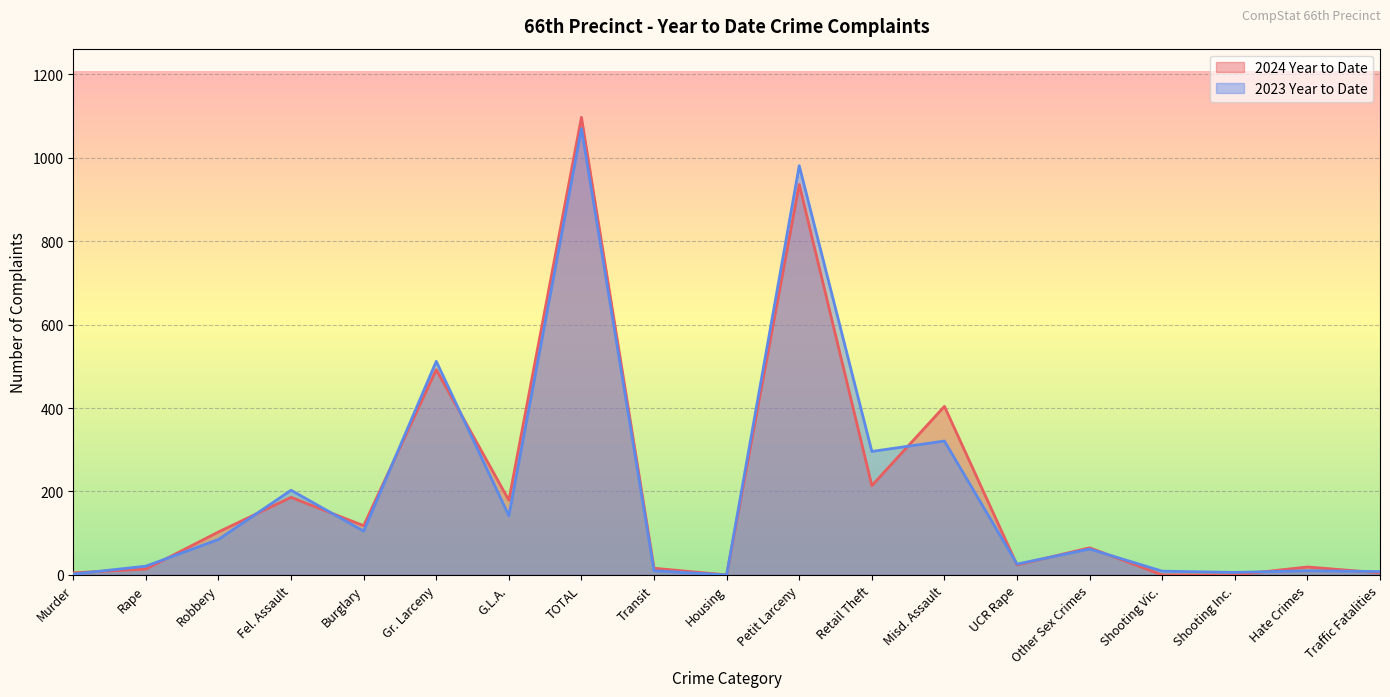

Where does the 2023 Year to Date series first go above 62?

Robbery